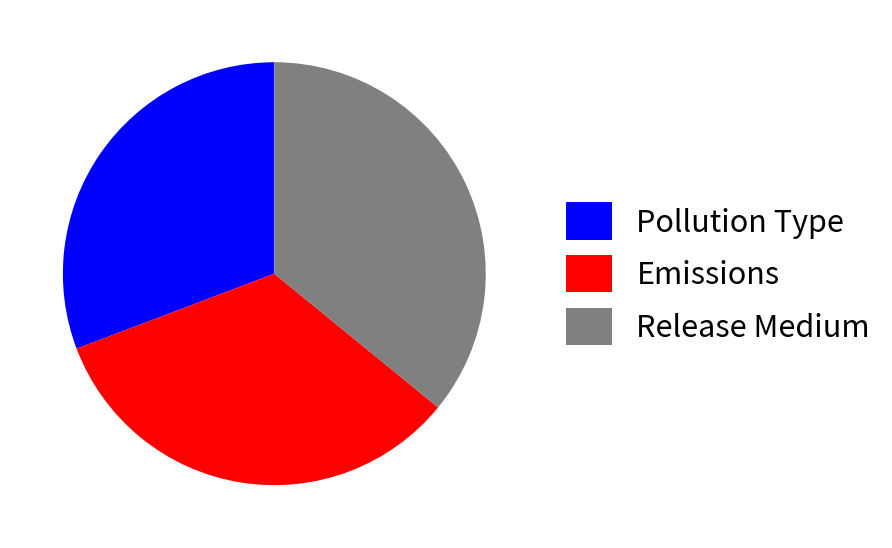

Do Pollution Type and Release Medium together represent more than half of the pie?

Yes